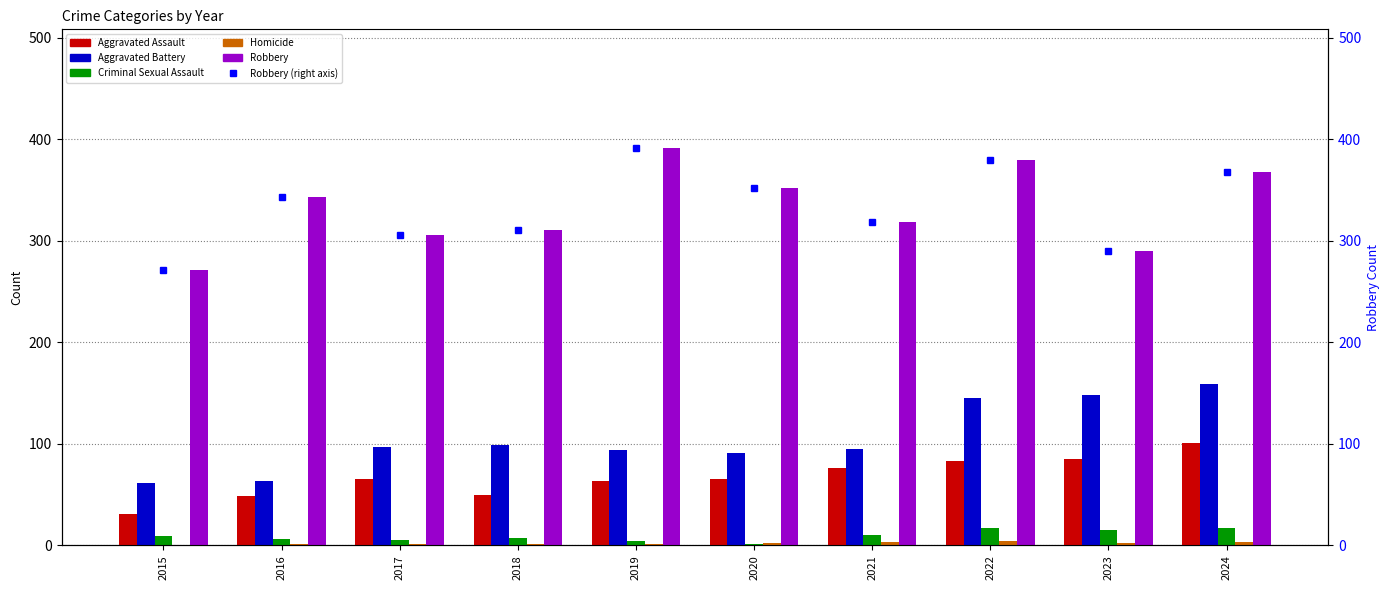

Which series has the largest total across all categories?

Robbery